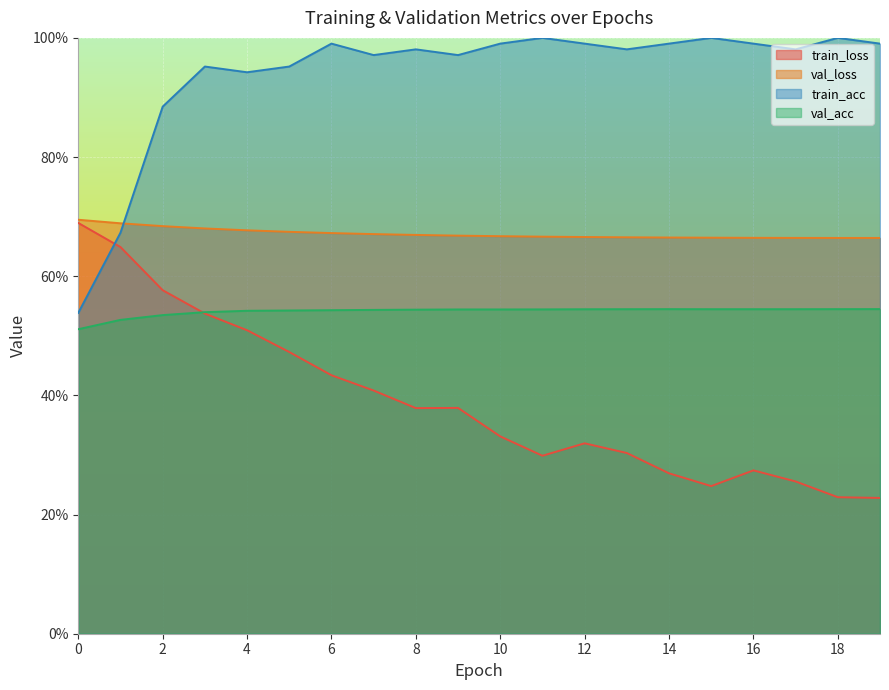

Which series changed the most between 2 and 7?

train_loss